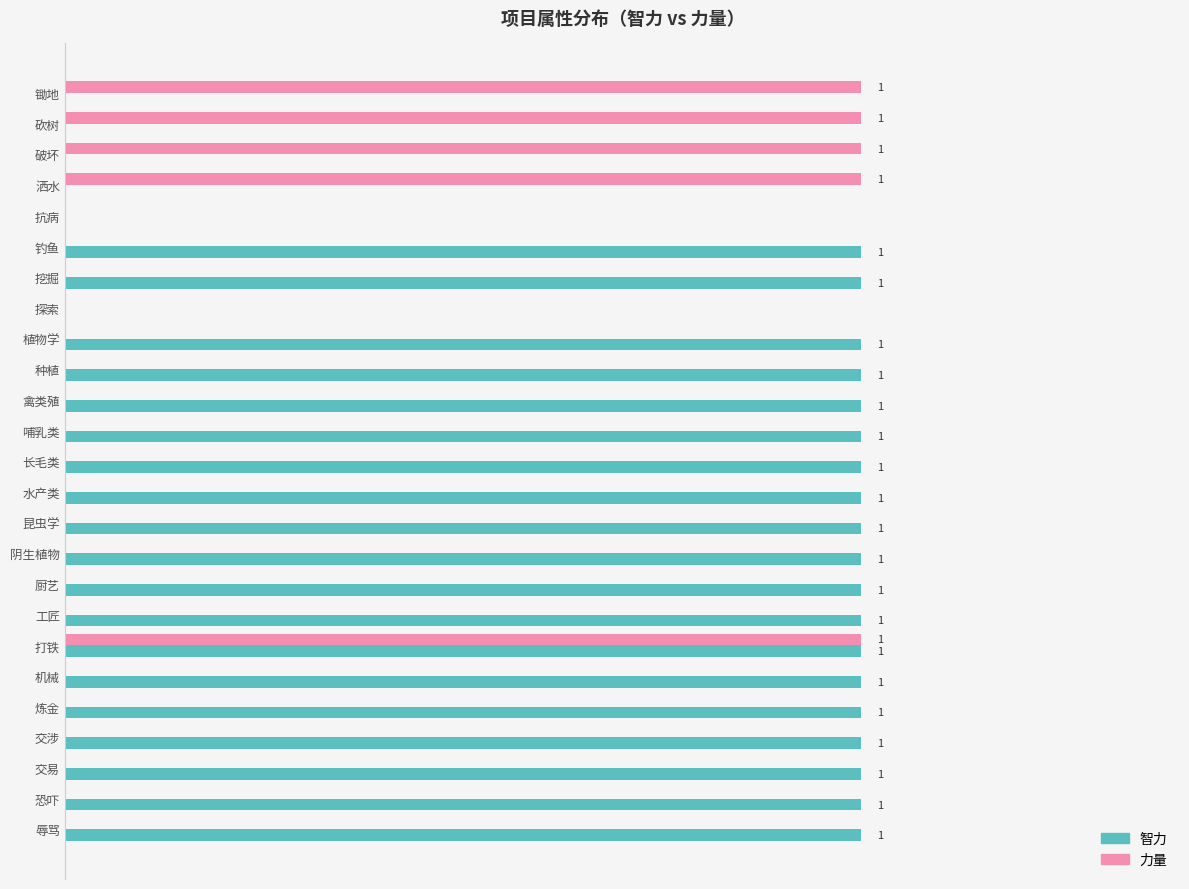

What are all the series names shown in the legend?

智力, 力量